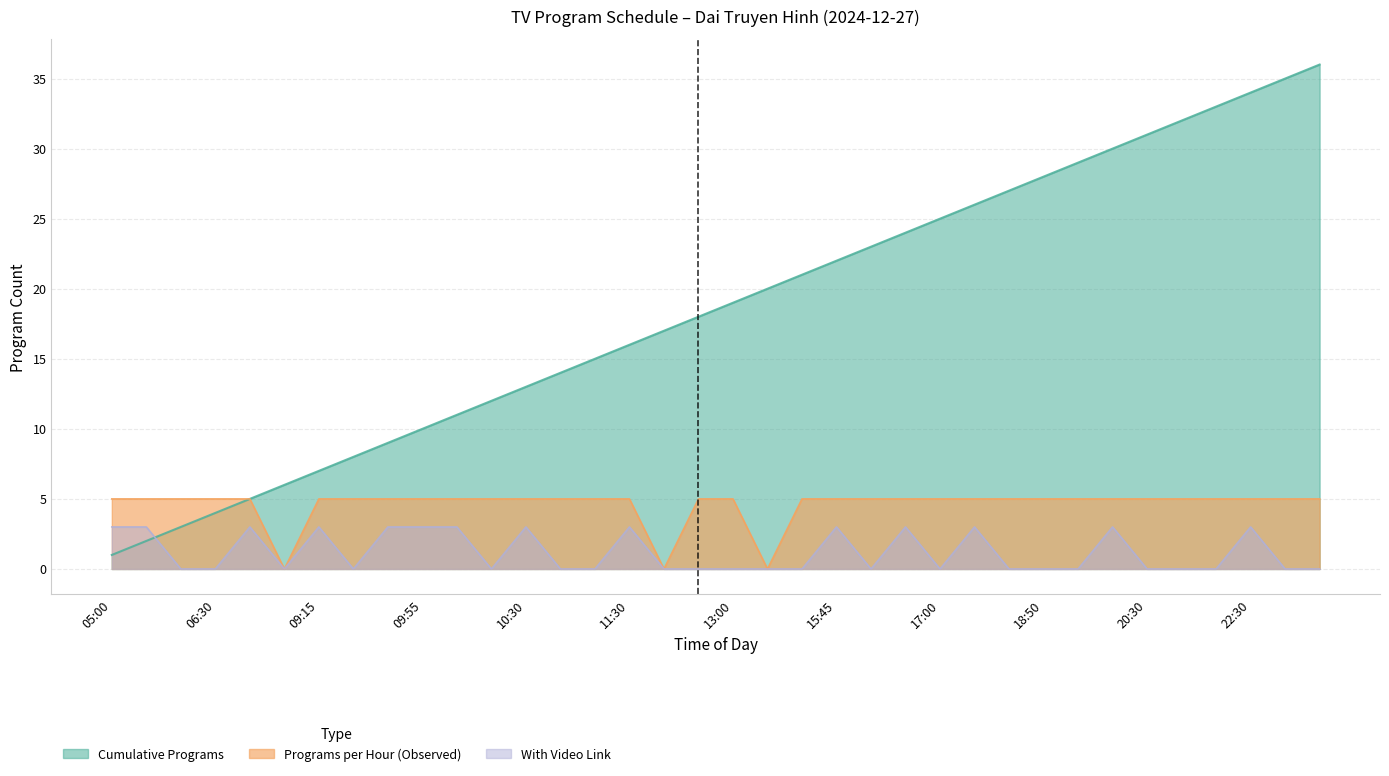

What is the sum of all Programs per Hour (Observed) values?

165